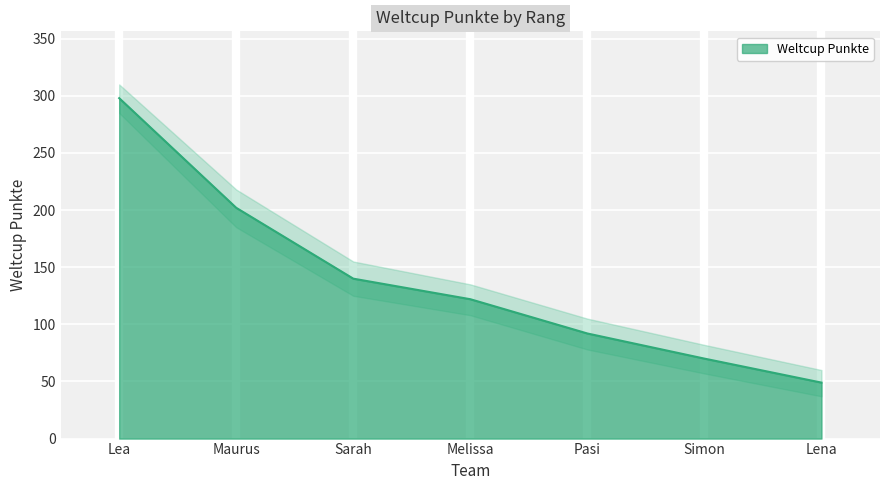

Count the number of data series in this chart.

1